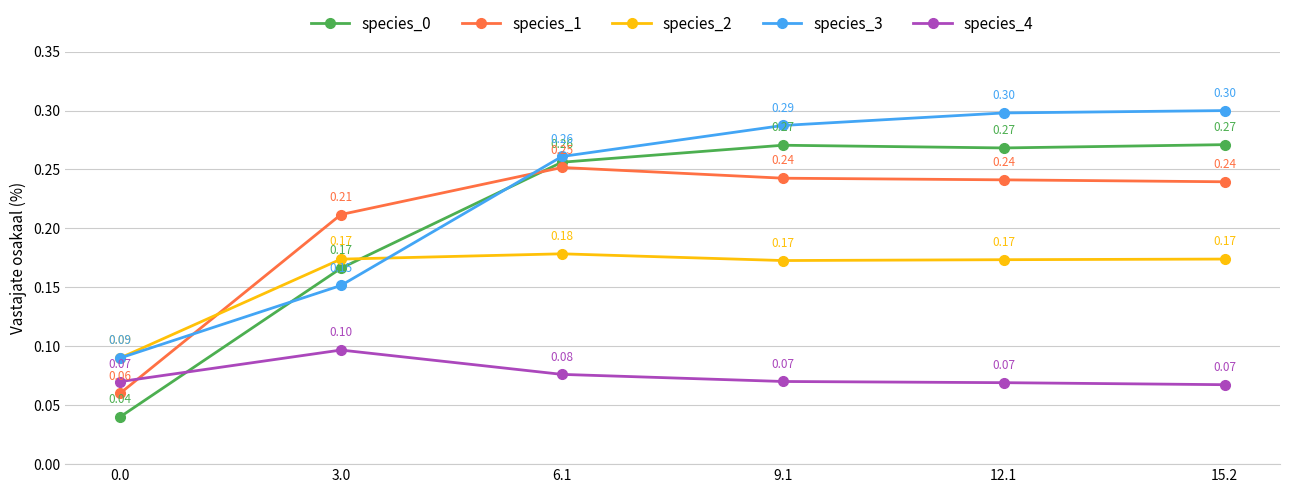

Is it true that species_4 equals 0.1 at 9.1?

True